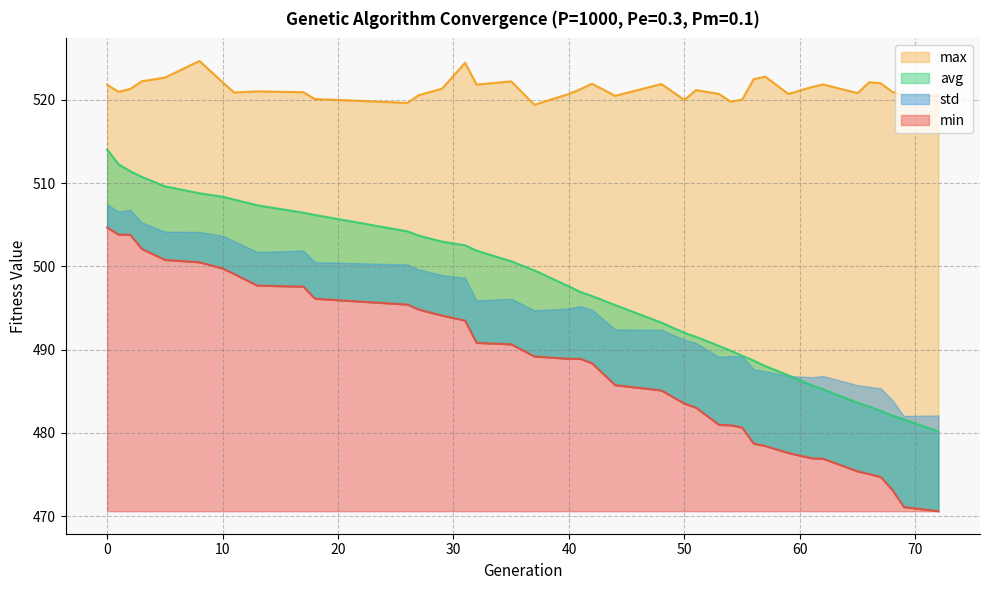

Which label corresponds to the largest value in the chart?

8